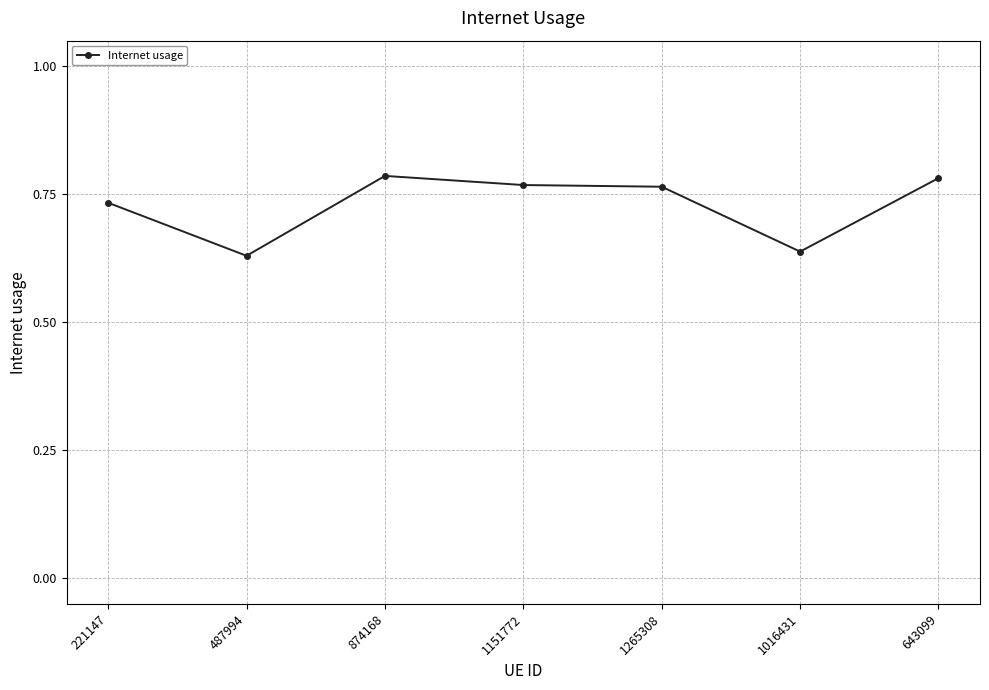

Count the values in the range 0 to 1.

7